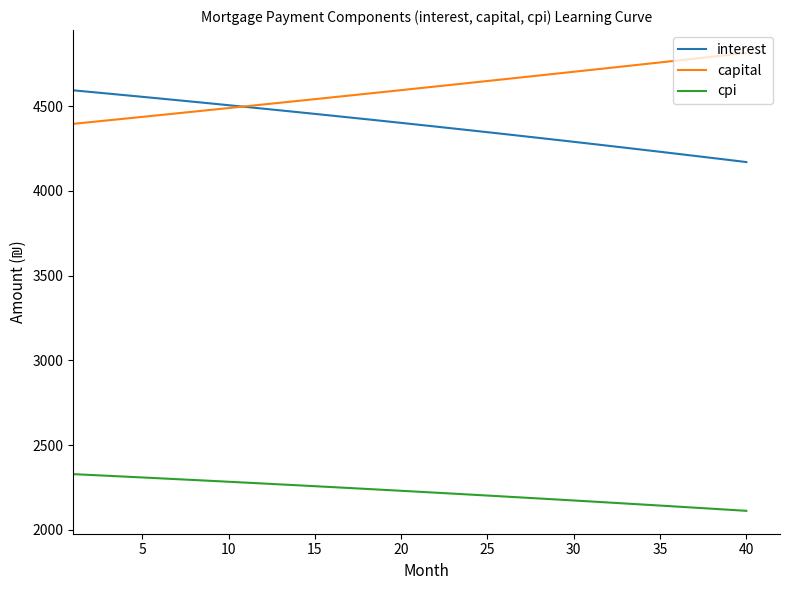

What is the minimum value shown in the chart?

2112.0